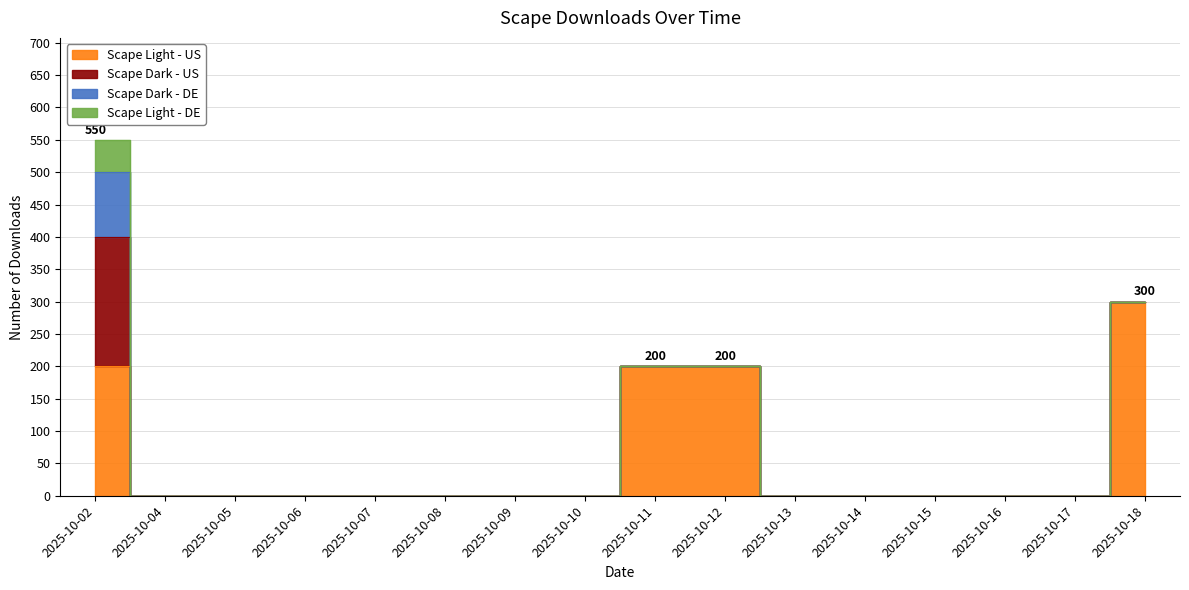

How many data points in Scape Dark - US are above 0?

1